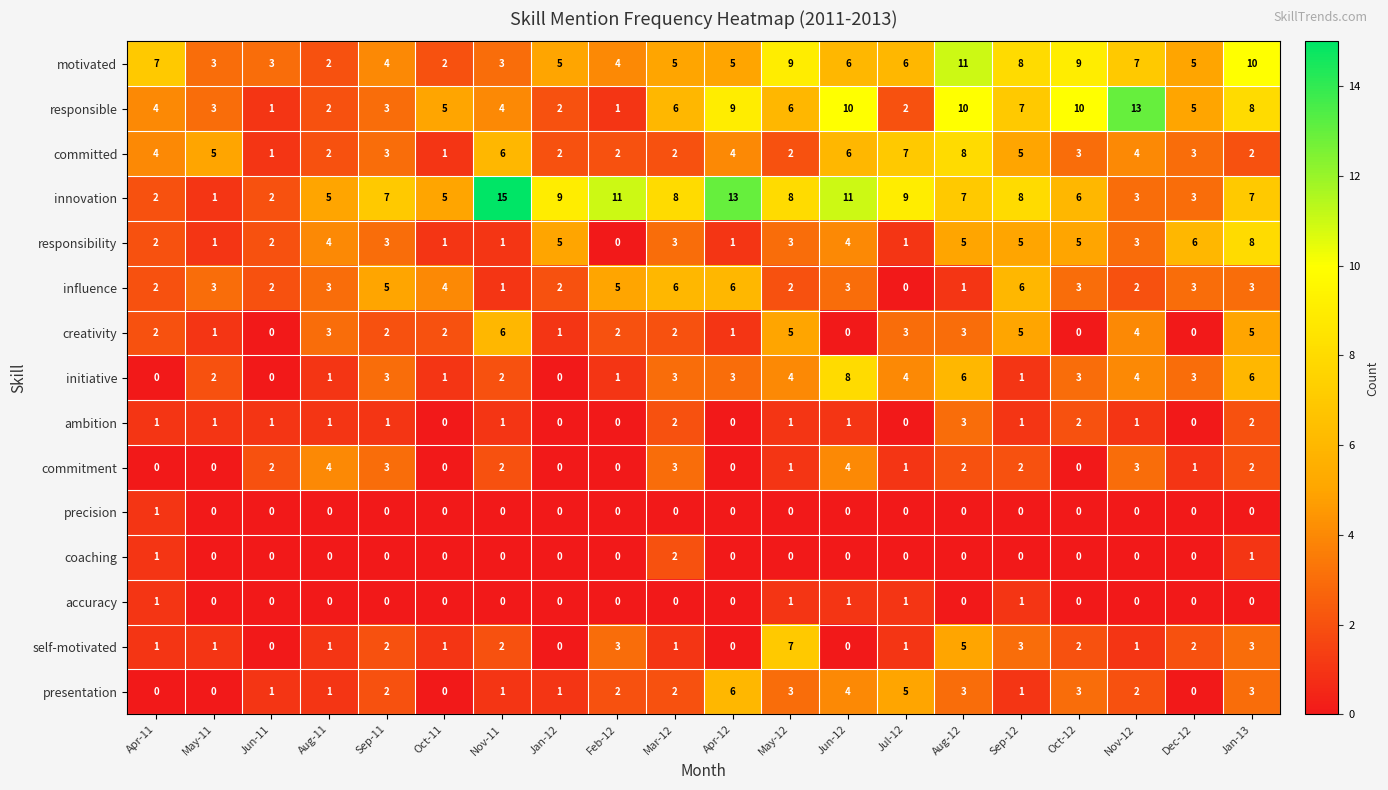

The initiative series shows -3 at Apr-11. True or false?

False